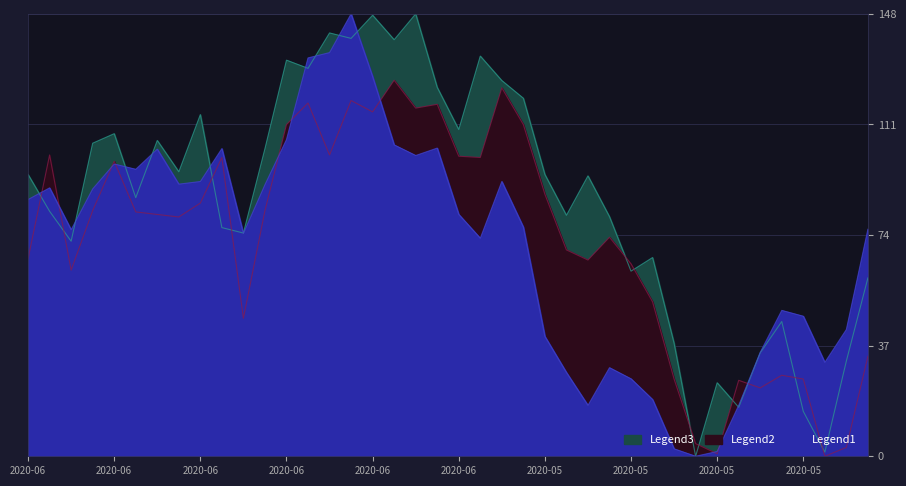

Is the value of Legend3 at 2020-05-25 greater than the value of Legend1 at 2020-05-27?

Yes